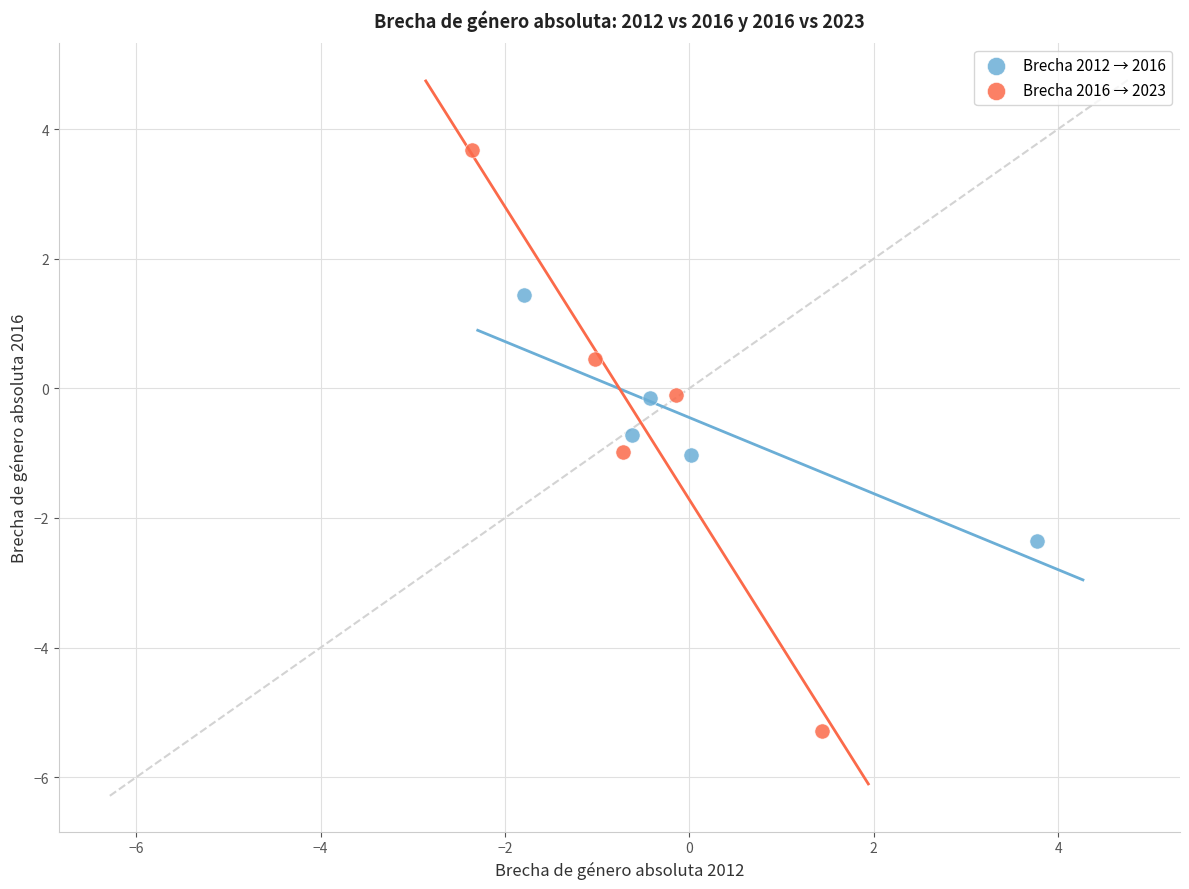

Which series contains the lowest Y value?

Brecha 2016 → 2023